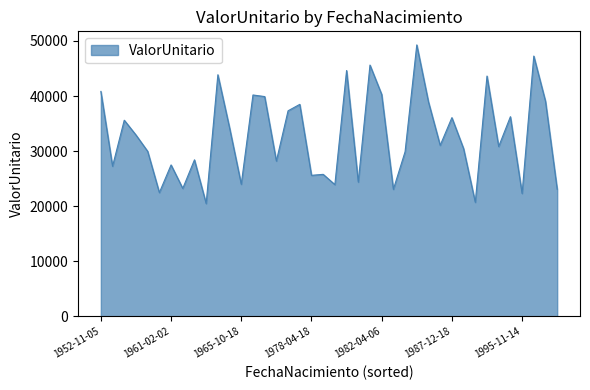

What is the greatest value displayed?

49282.0